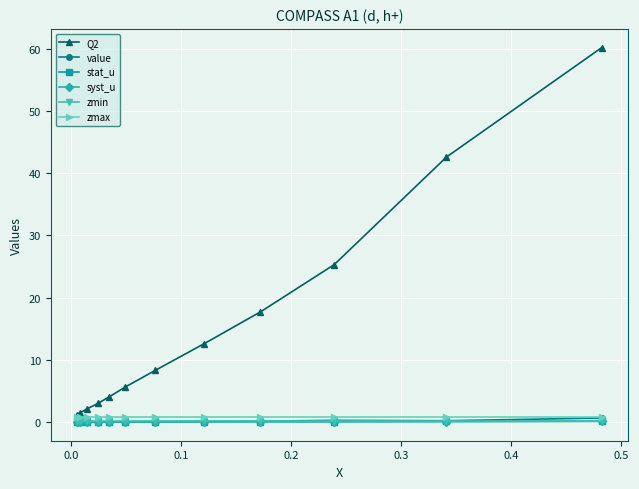

What is the maximum value shown in the chart?

60.2